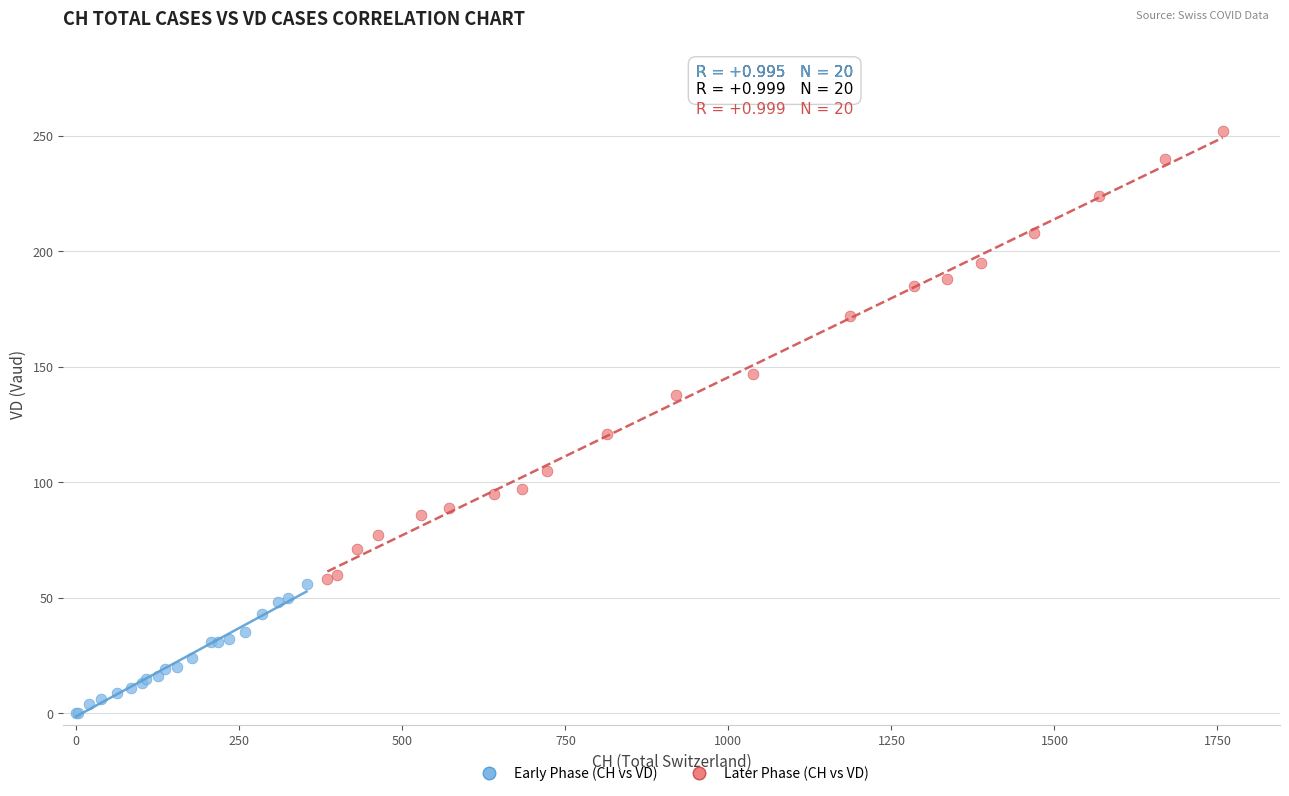

Which series has the widest spread of Y values?

Later Phase (CH vs VD)